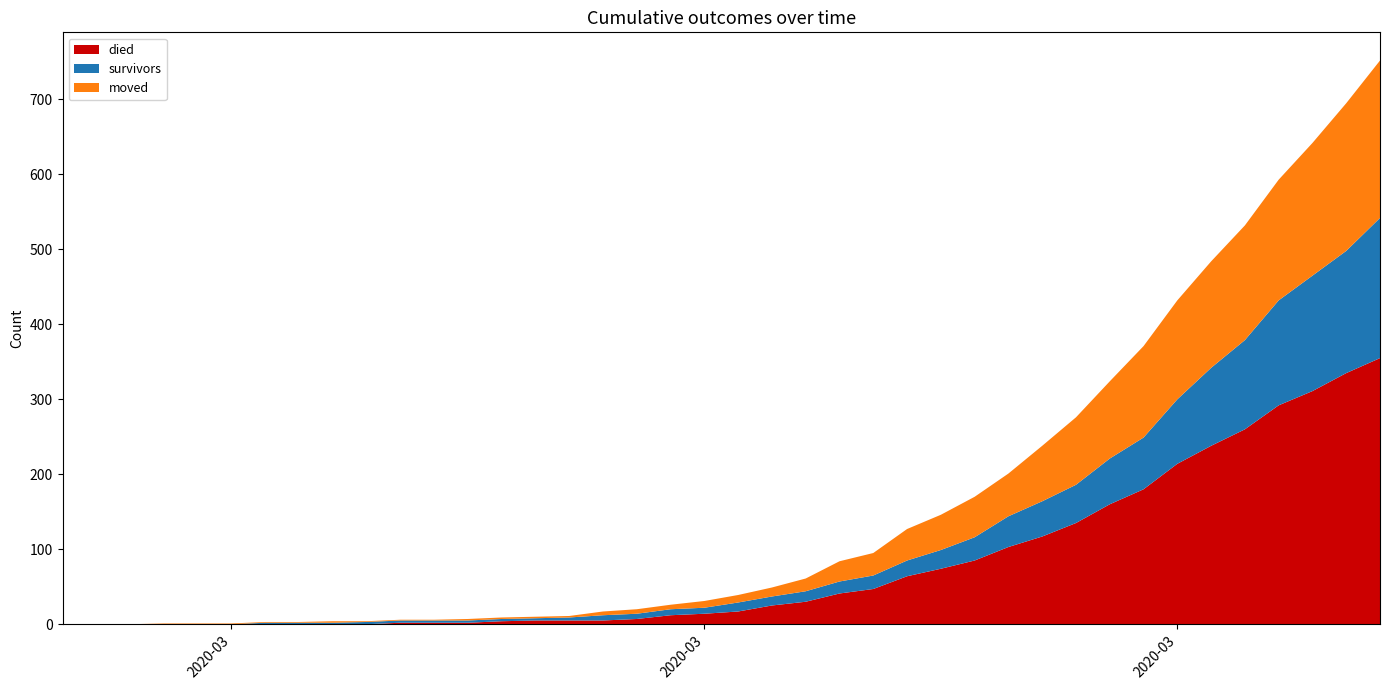

Reading left to right, what are all the values shown in this chart?

died: 0	0	0	0	0	0	0	0	0	0	2	2	2	4	5	5	5	7	12	14	17	25	30	41	47	64	74	85	103	117	135	160	180	214	238	260	292	311	335	355
survivors: 0	0	0	0	0	0	2	2	2	3	3	3	3	3	3	4	7	7	8	8	12	12	14	16	18	21	25	31	41	47	51	61	69	86	104	119	140	154	163	187
moved: 0	0	0	1	1	1	1	1	2	1	1	1	2	2	2	2	5	6	6	9	10	12	17	27	30	42	47	54	57	74	90	103	122	132	142	153	161	177	197	210